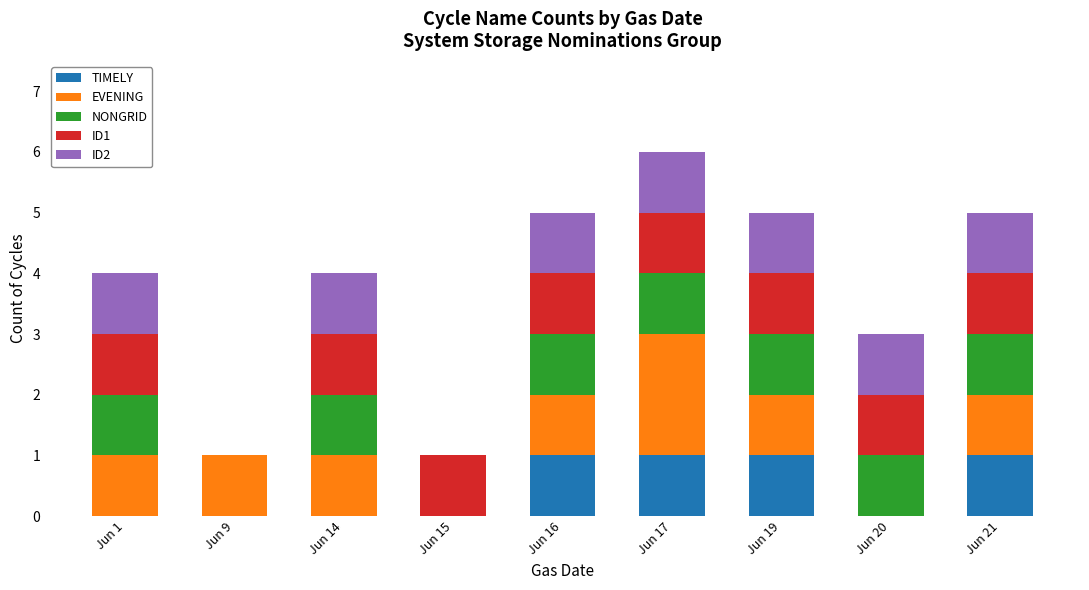

The TIMELY series shows 2 at Jun 17. True or false?

False